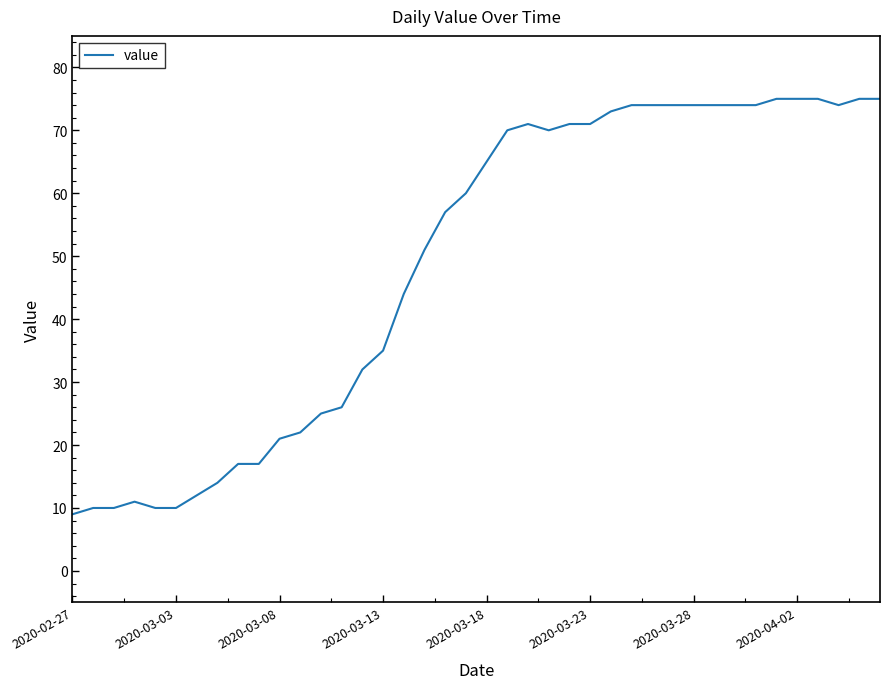

What is the maximum value shown in the chart?

75